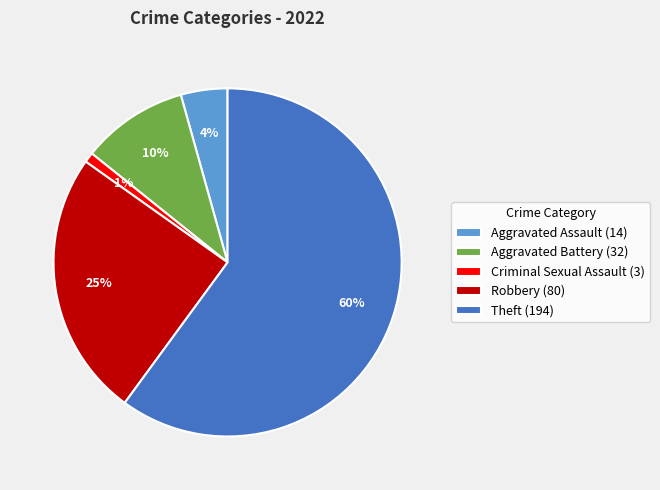

Is it true that Theft (194) is 51% of the pie?

False